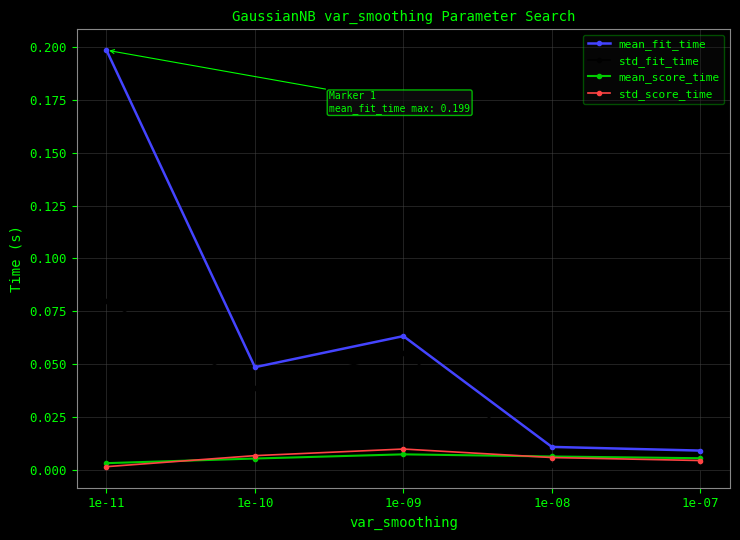

True or false: mean_score_time and mean_fit_time cross at least once.

False